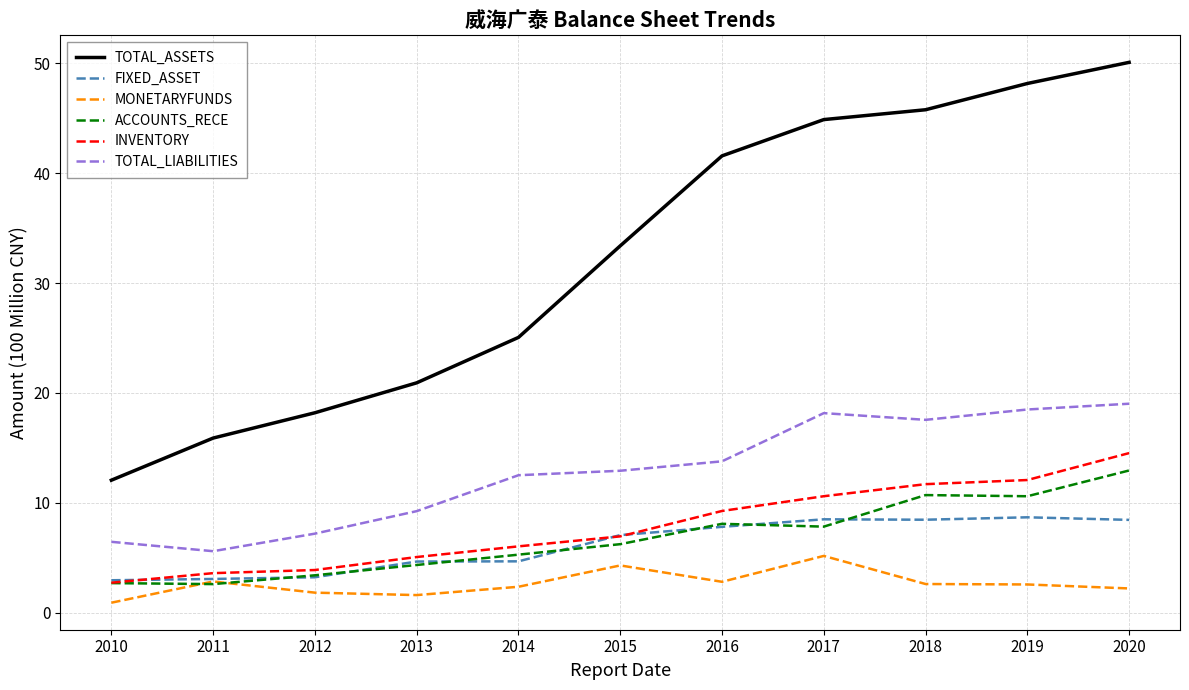

Which series has the largest total across all categories?

TOTAL_ASSETS